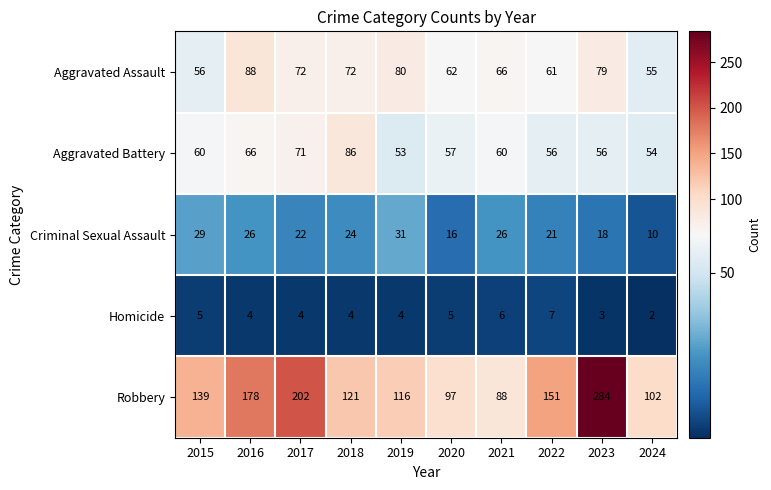

Which series has the largest total across all categories?

Robbery